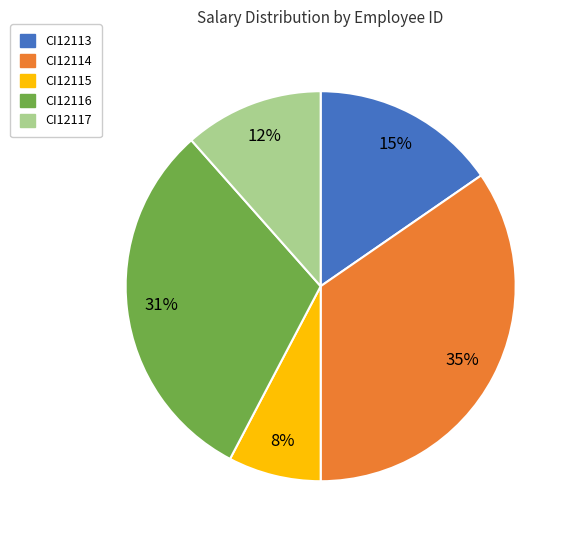

What is the largest slice in the pie chart?

CI12114